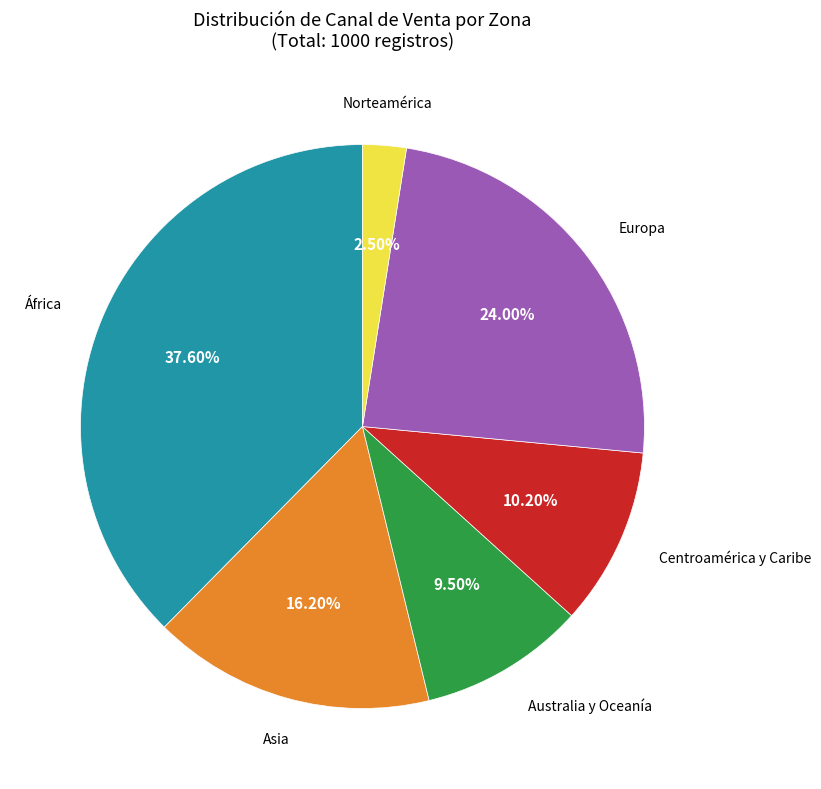

Is there any slice that represents more than half of the pie?

No